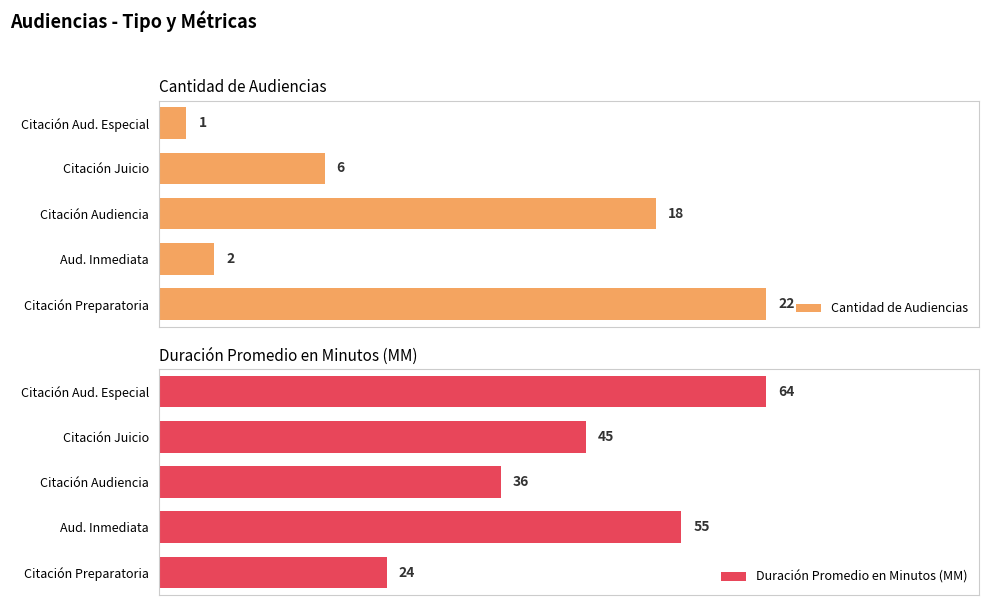

What is the maximum value for Duración Promedio en Minutos (MM)?

64